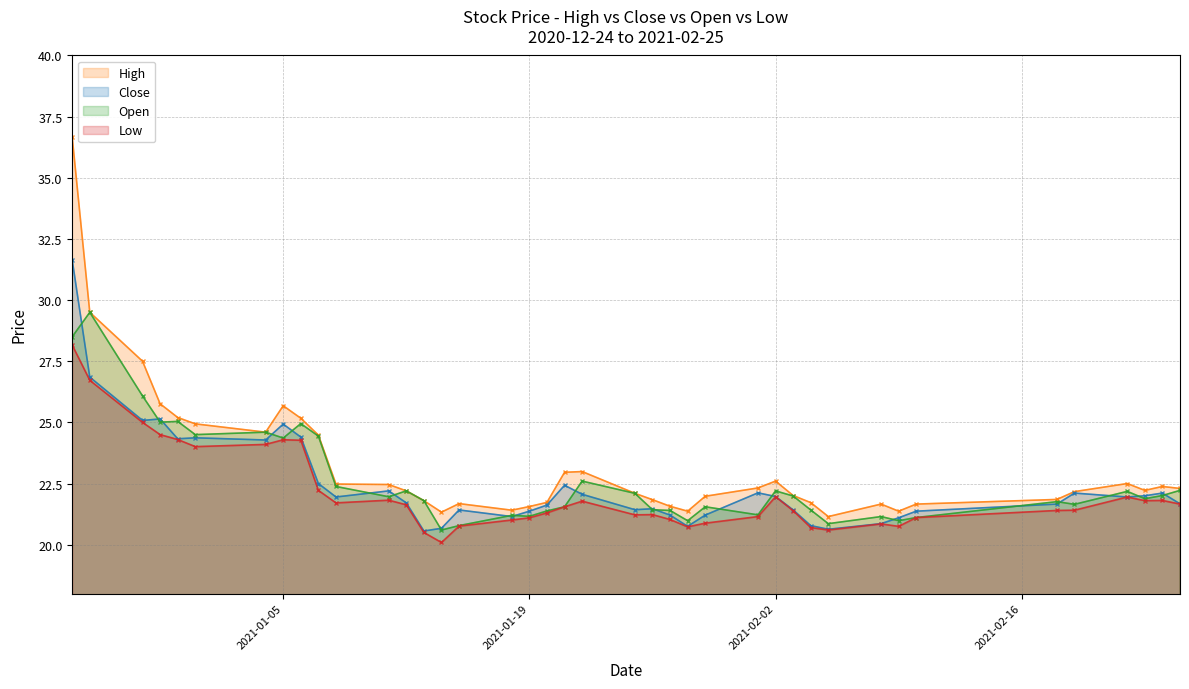

What is the label of the 21st point from the right?

2021-01-21